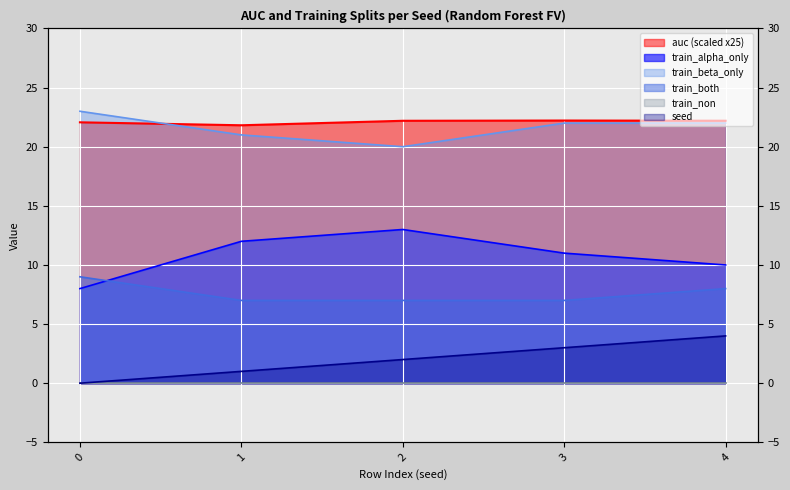

What is the difference between the highest and lowest values at 0?

23.0